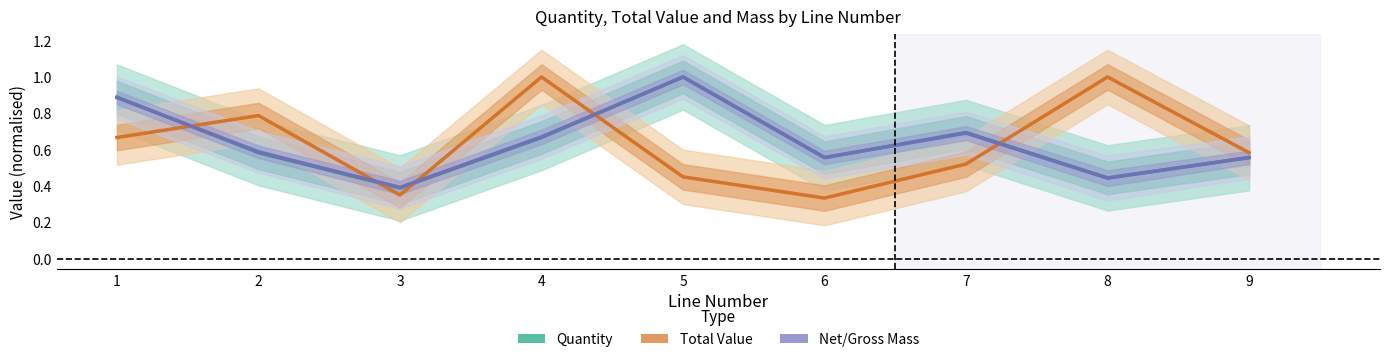

What is the total value across all series at 2?

2.0